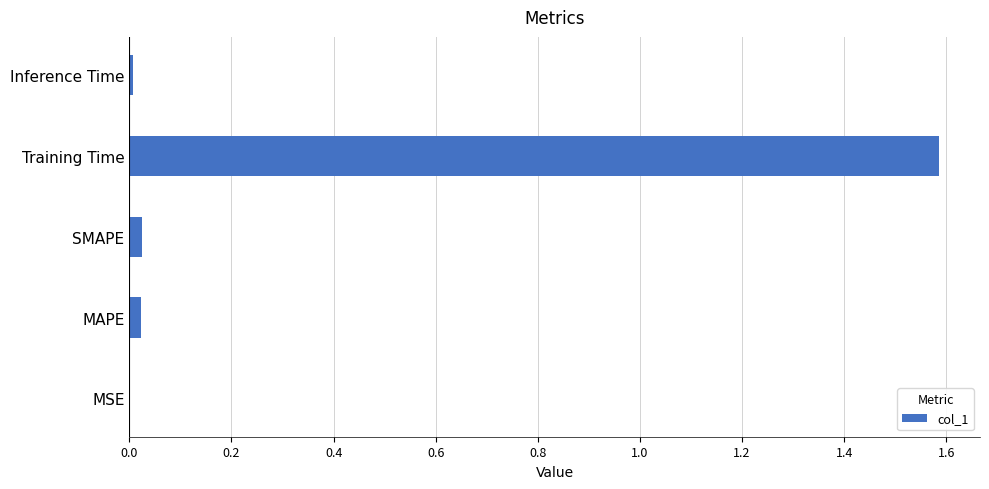

The value at Training Time is 2.6. True or false?

False